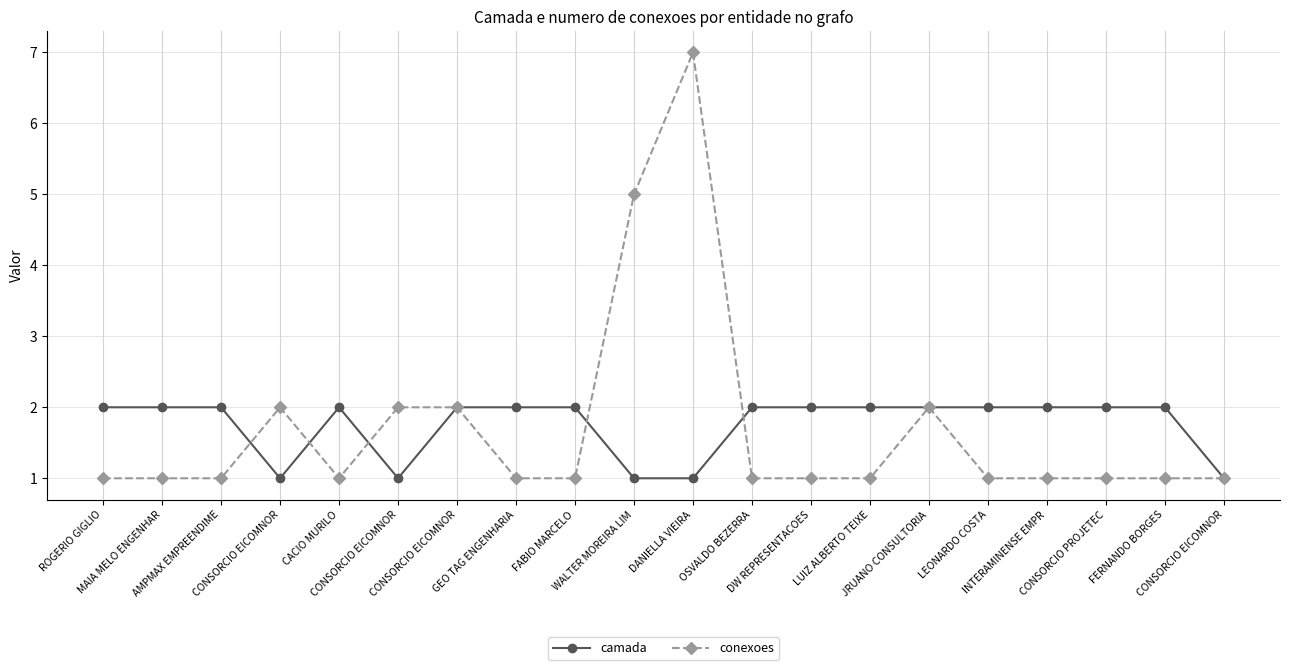

Reading left to right, extract all data points from this chart.

camada: ROGERIO GIGLIO=2	MAIA MELO ENGENHAR=2	AMPMAX EMPREENDIME=2	CONSORCIO EICOMNOR=1	CACIO MURILO=2	CONSORCIO EICOMNOR=1	CONSORCIO EICOMNOR=2	GEO TAG ENGENHARIA=2	FABIO MARCELO=2	WALTER MOREIRA LIM=1	DANIELLA VIEIRA=1	OSVALDO BEZERRA=2	DW REPRESENTACOES=2	LUIZ ALBERTO TEIXE=2	JRUANO CONSULTORIA=2	LEONARDO COSTA=2	INTERAMINENSE EMPR=2	CONSORCIO PROJETEC=2	FERNANDO BORGES=2	CONSORCIO EICOMNOR=1
conexoes: ROGERIO GIGLIO=1	MAIA MELO ENGENHAR=1	AMPMAX EMPREENDIME=1	CONSORCIO EICOMNOR=2	CACIO MURILO=1	CONSORCIO EICOMNOR=2	CONSORCIO EICOMNOR=2	GEO TAG ENGENHARIA=1	FABIO MARCELO=1	WALTER MOREIRA LIM=5	DANIELLA VIEIRA=7	OSVALDO BEZERRA=1	DW REPRESENTACOES=1	LUIZ ALBERTO TEIXE=1	JRUANO CONSULTORIA=2	LEONARDO COSTA=1	INTERAMINENSE EMPR=1	CONSORCIO PROJETEC=1	FERNANDO BORGES=1	CONSORCIO EICOMNOR=1